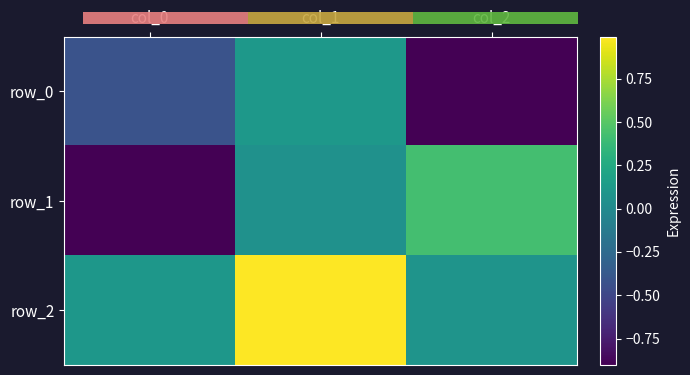

What is the minimum value for row_2?

0.1